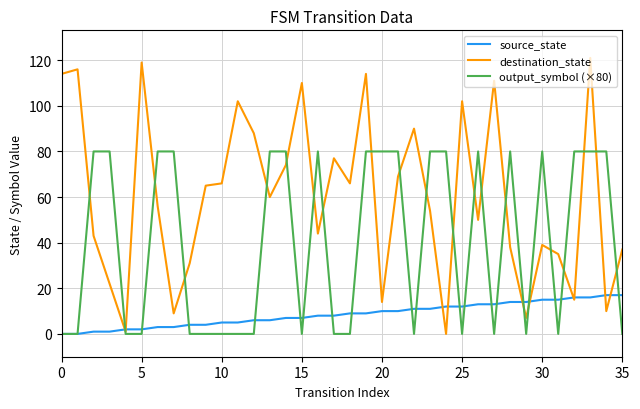

At how many categories does at least one series exceed 33?

33